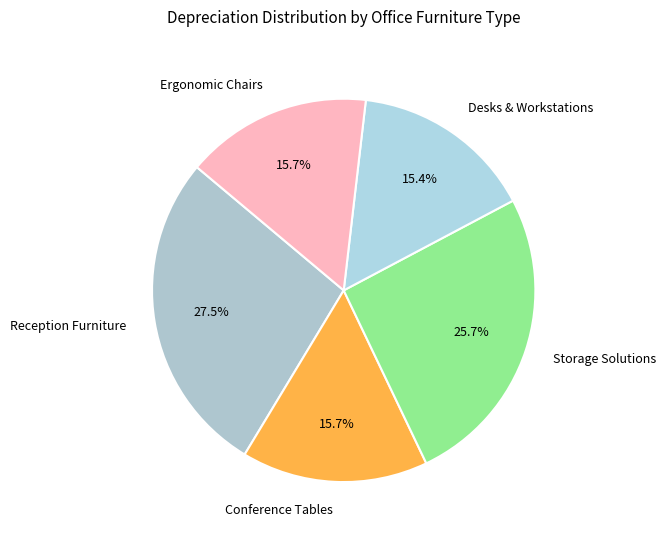

Is Conference Tables the majority of the pie?

No